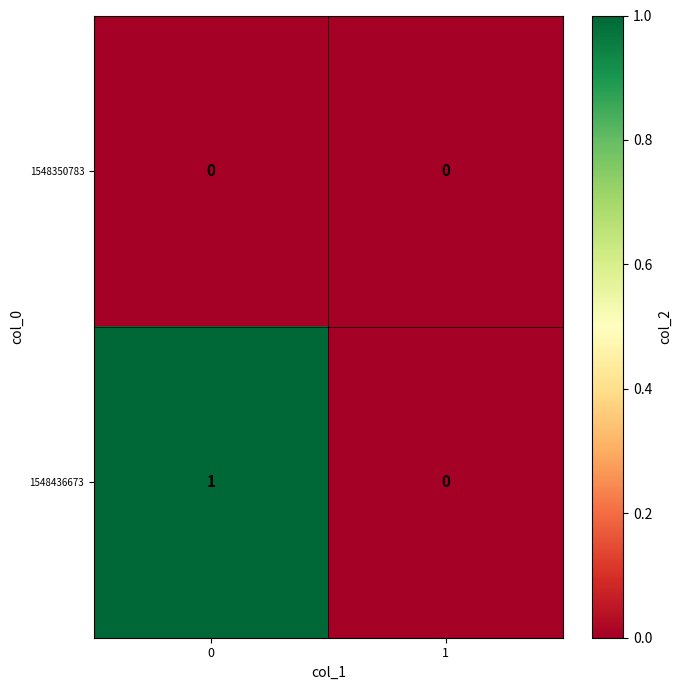

Reading left to right, list all the values displayed in this chart.

1548350783: 0=0	1=0
1548436673: 0=1	1=0